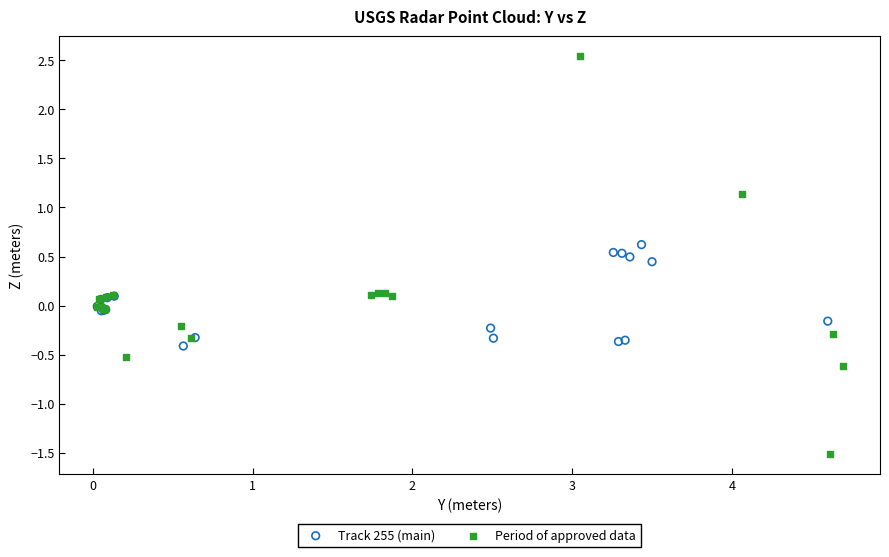

Which series contains the lowest Y value?

Period of approved data